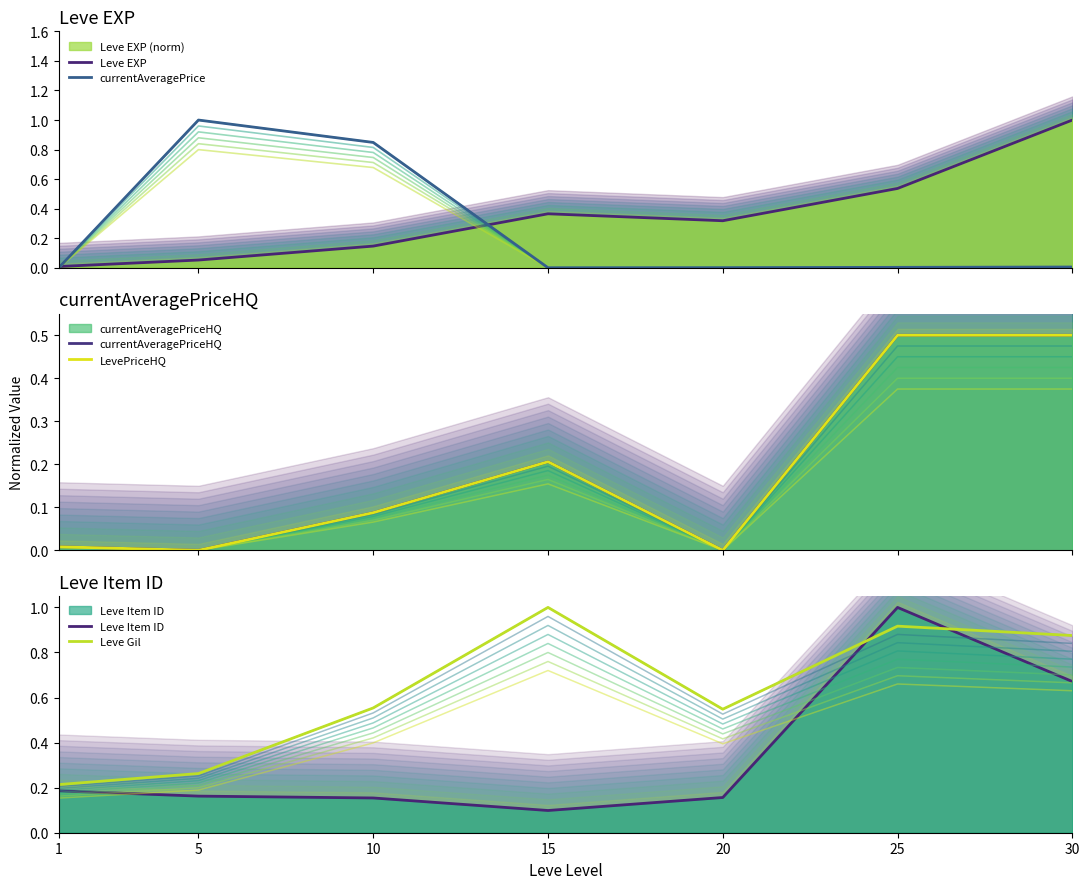

What is the difference between the second highest and minimum values in the Leve Gil series?

0.7